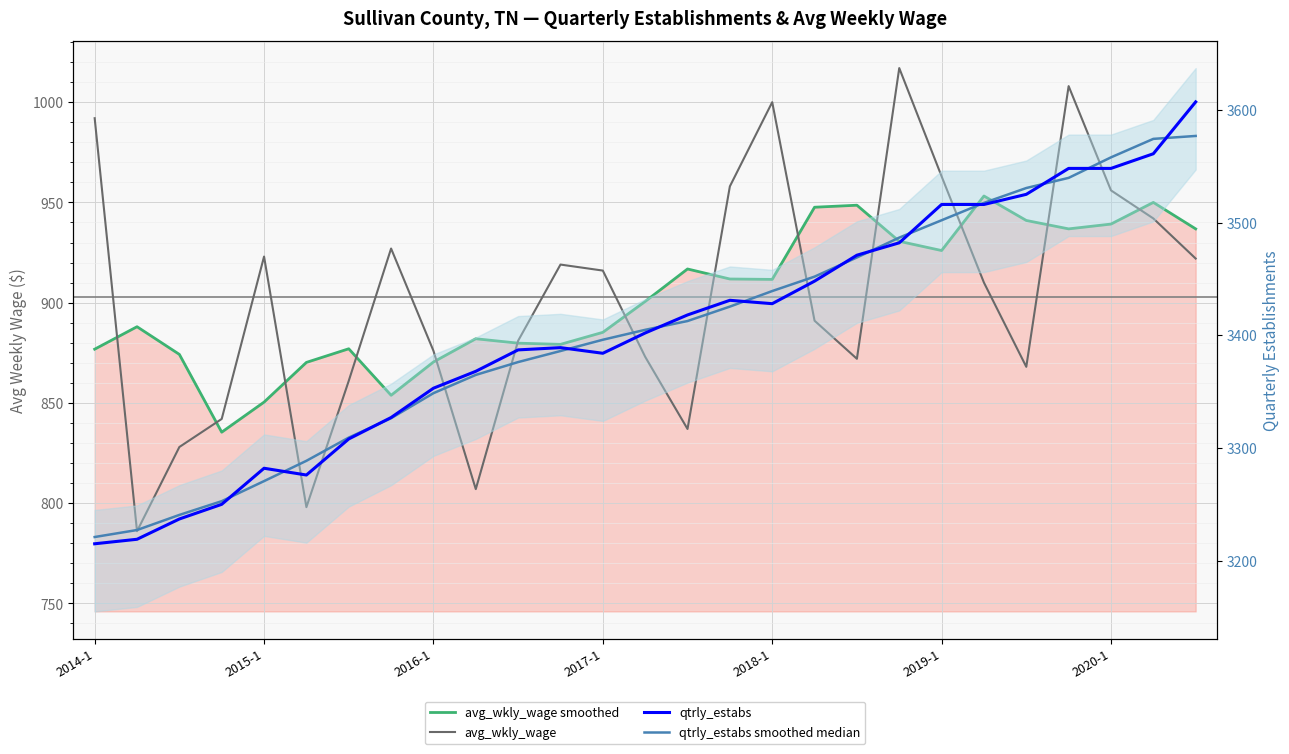

True or false: avg_wkly_wage and qtrly_estabs smoothed median cross at least once.

False